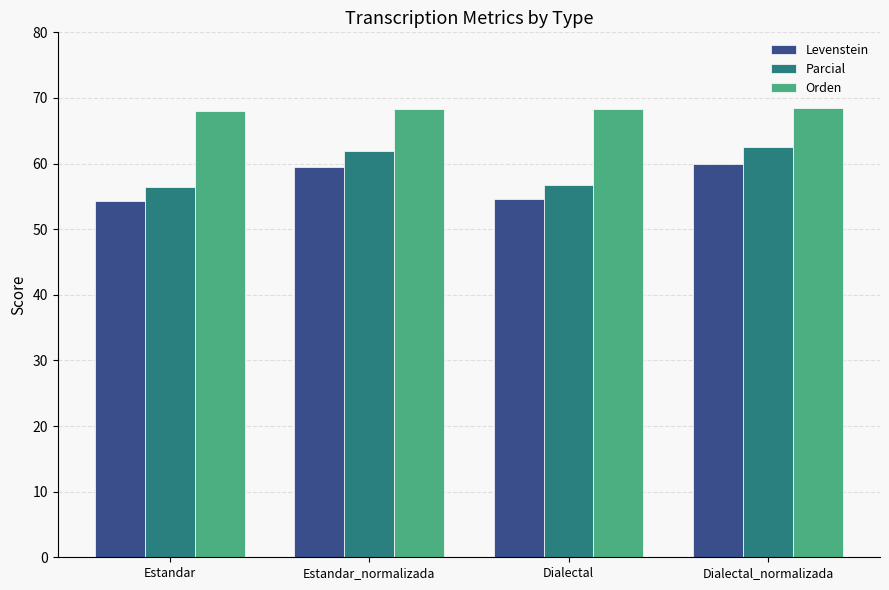

List the series in order of their overall mean, highest first.

Orden, Parcial, Levenstein